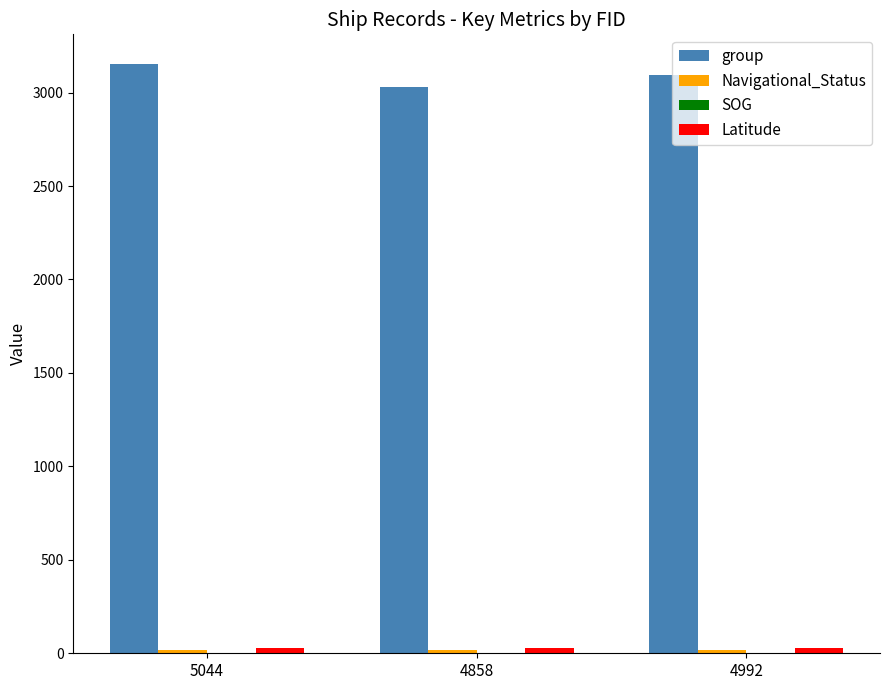

Which series has the largest total across all categories?

group